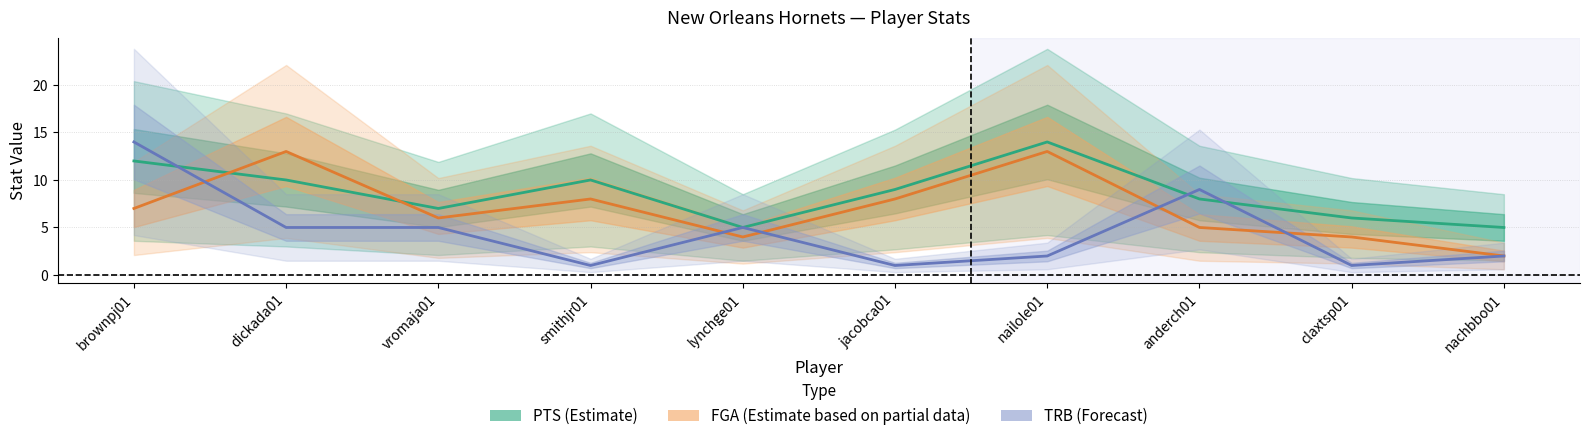

How many lines are shown in the chart?

3